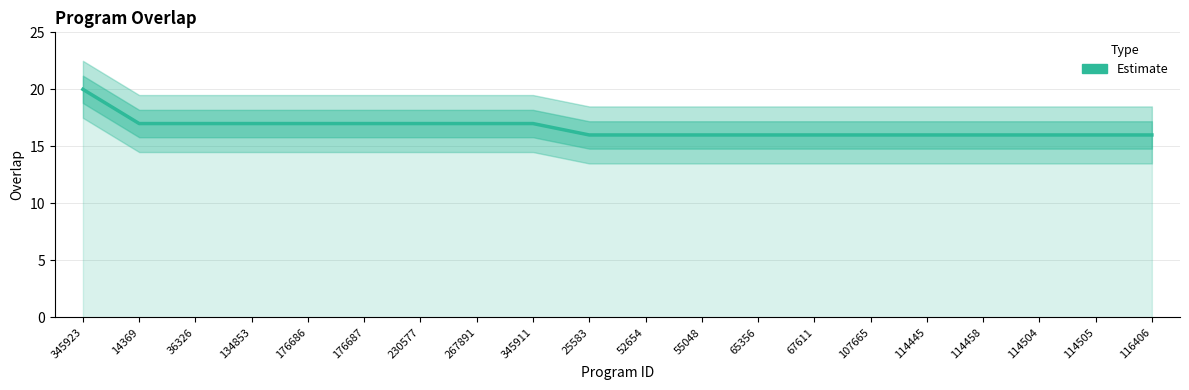

Does the chart display data point markers on the line(s)?

No